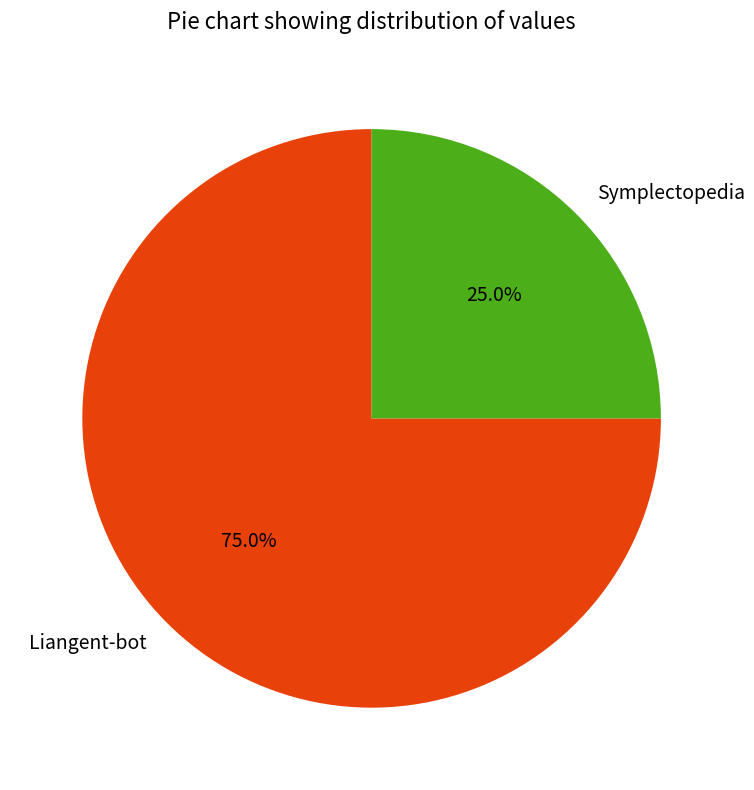

What is the ratio of the value at Liangent-bot to the value at Symplectopedia?

3.0